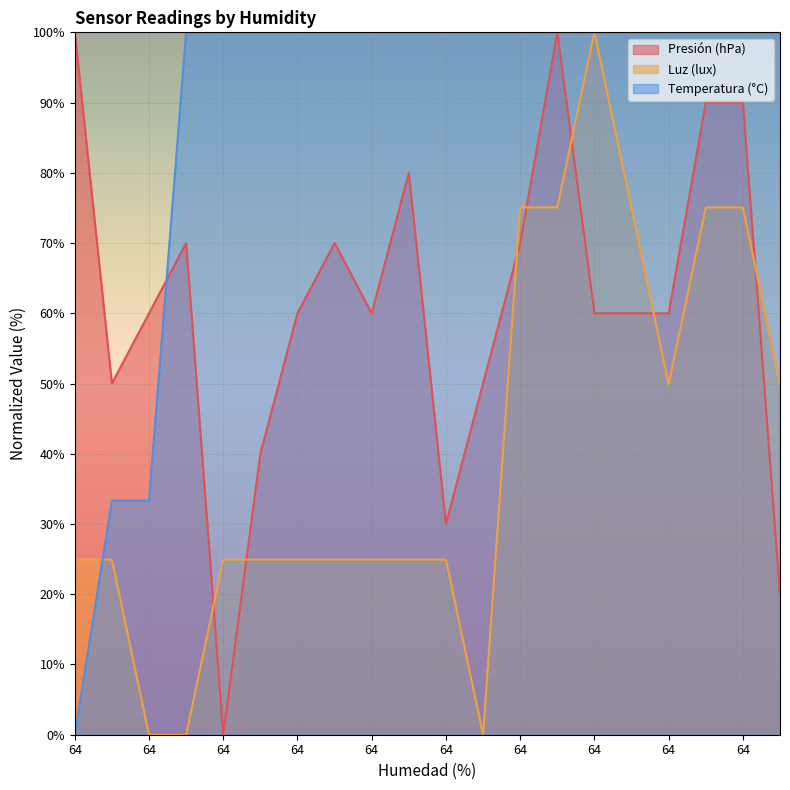

How many data points in Presión (hPa) are above 60?

8